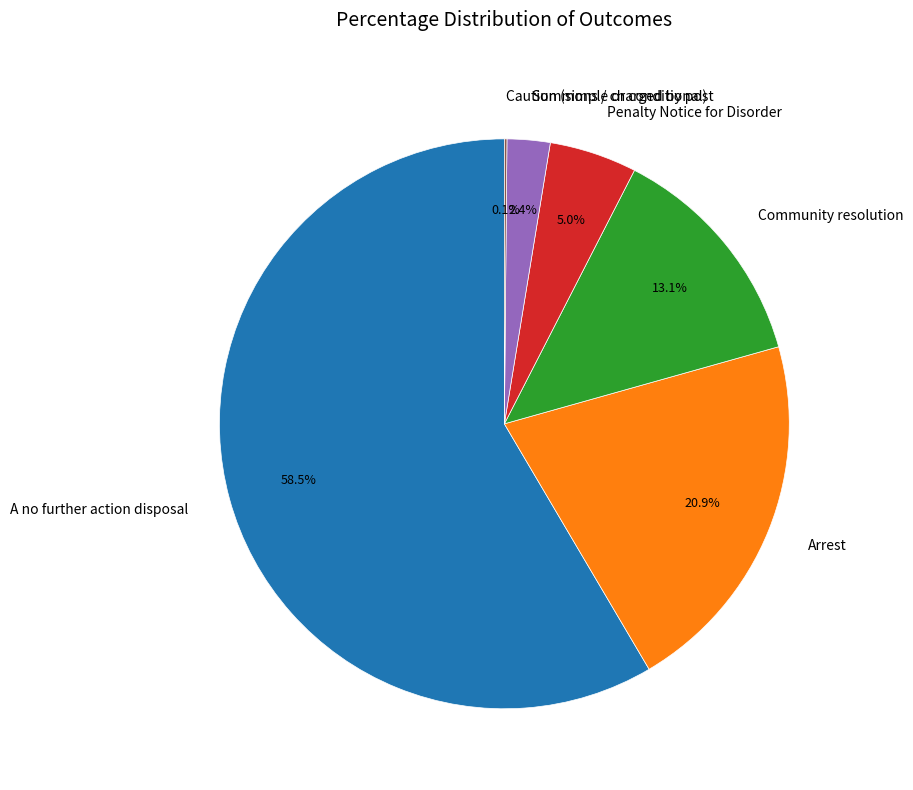

Is A no further action disposal the majority of the pie?

Yes